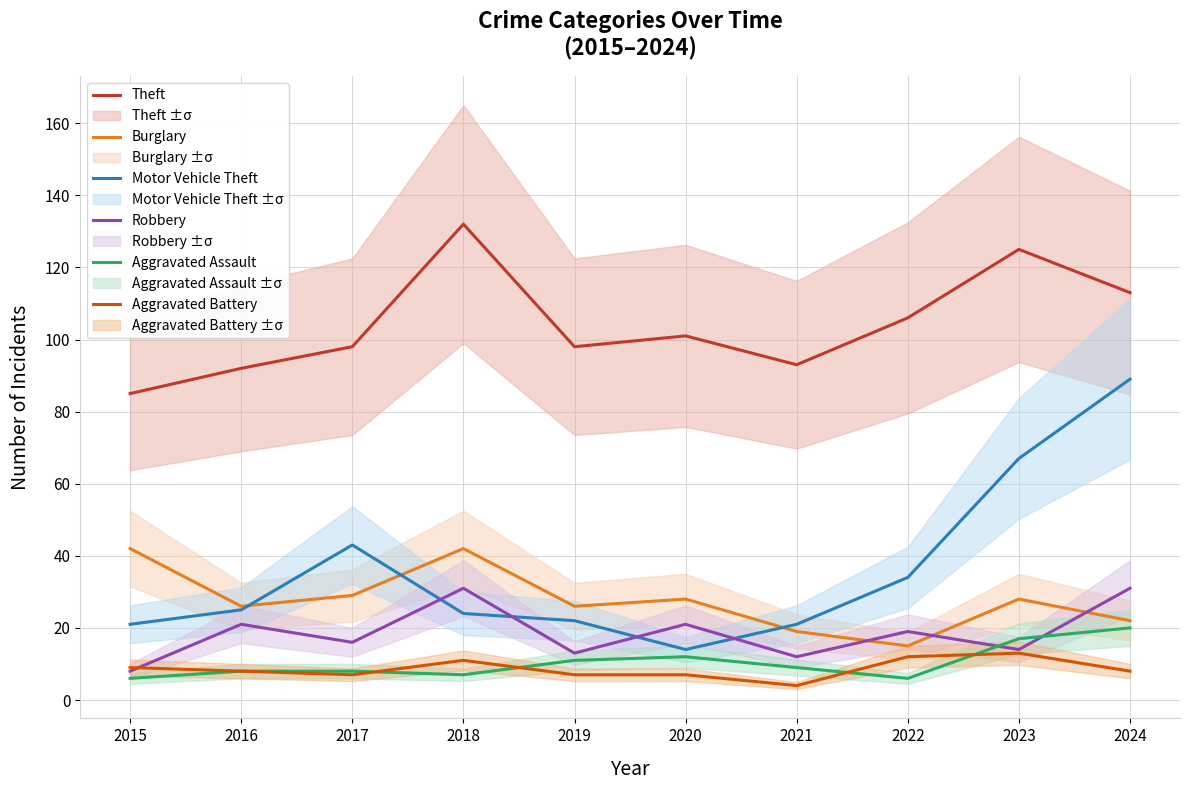

At which category does Robbery reach its first local peak?

2016